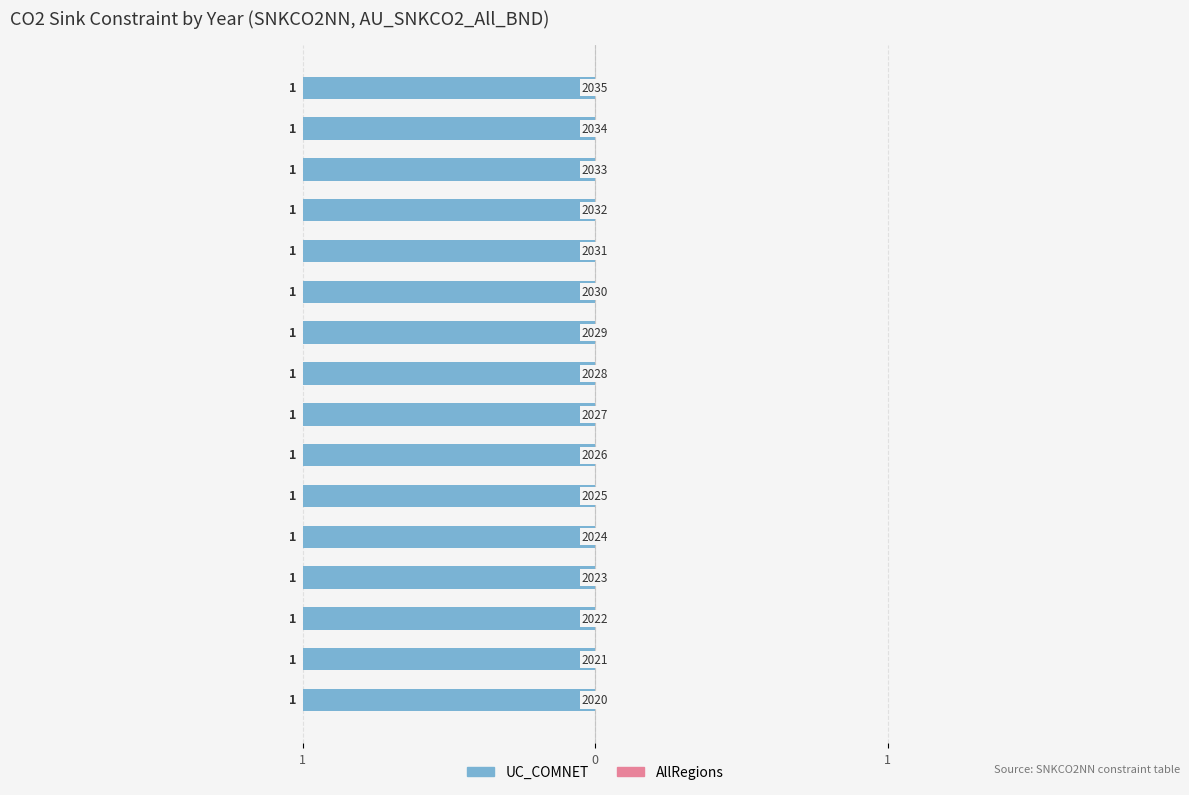

Reading left to right, transcribe all the data shown in this chart.

UC_COMNET: 2020=1	2021=1	2022=1	2023=1	2024=1	2025=1	2026=1	2027=1	2028=1	2029=1	2030=1	2031=1	2032=1	2033=1	2034=1	2035=1
AllRegions: 2020=0	2021=0	2022=0	2023=0	2024=0	2025=0	2026=0	2027=0	2028=0	2029=0	2030=0	2031=0	2032=0	2033=0	2034=0	2035=0